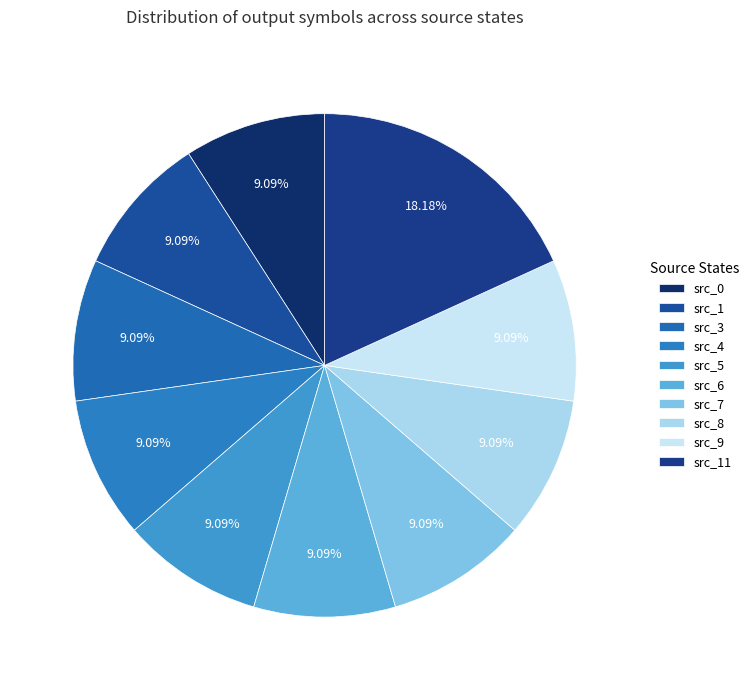

Count the number of slices in the pie.

10